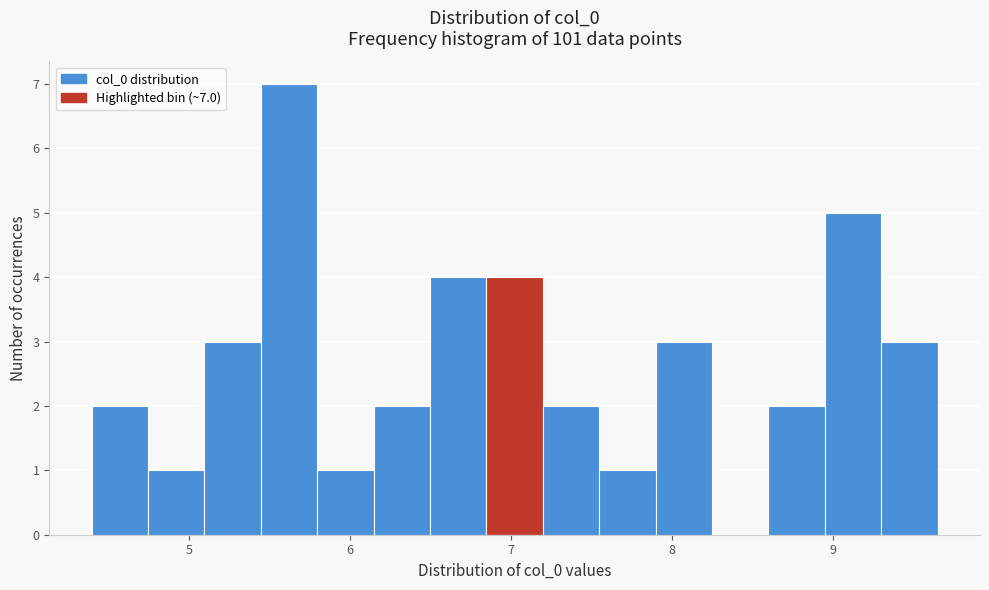

Read against the x-axis, roughly where is the centre of the tallest bar?

5.6